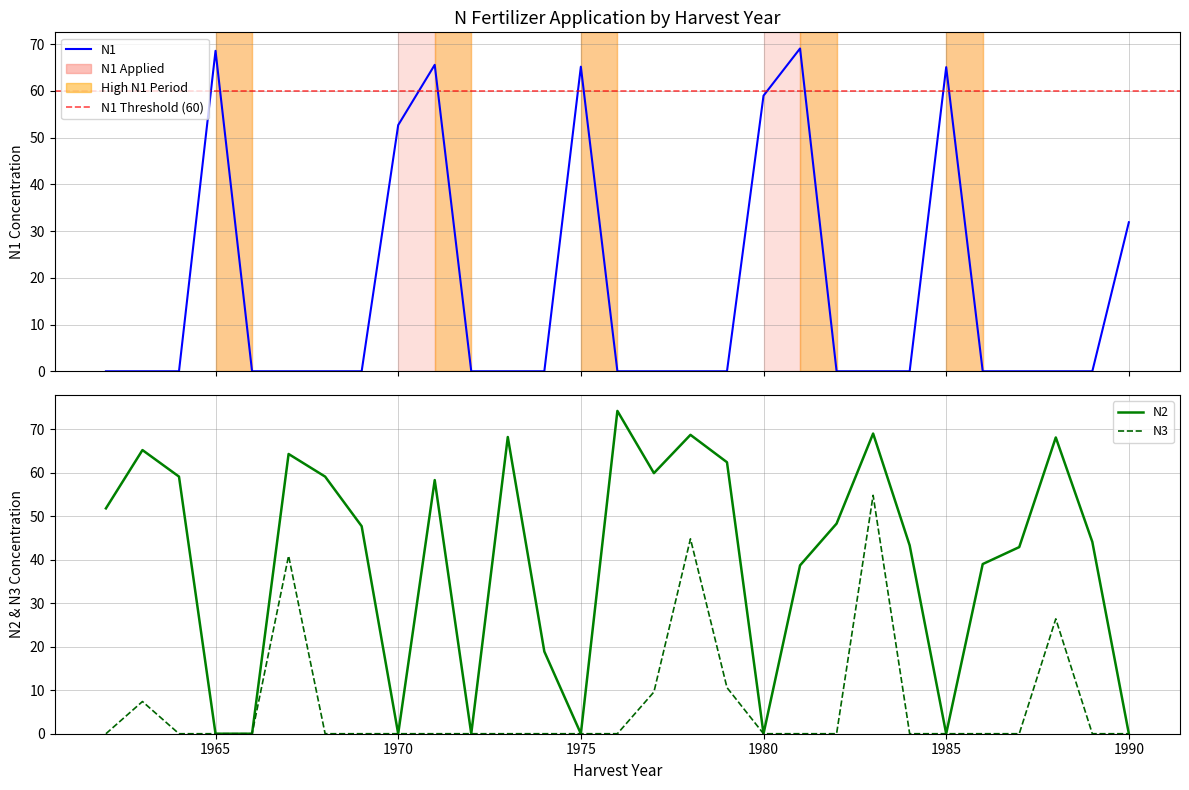

What is the value of the N2 point at the 25th from the left?

39.0